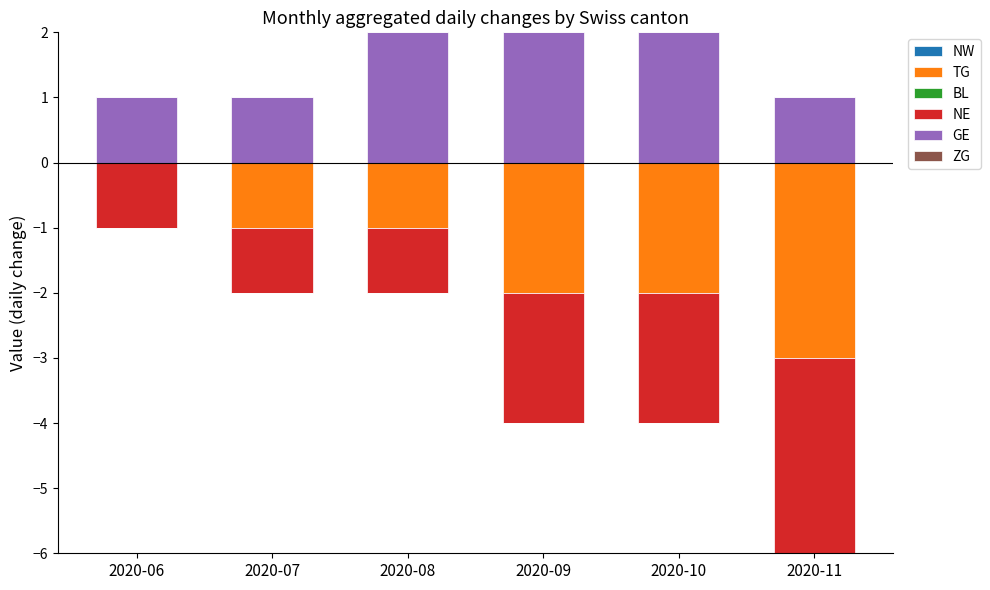

At how many categories does at least one series exceed 0?

6